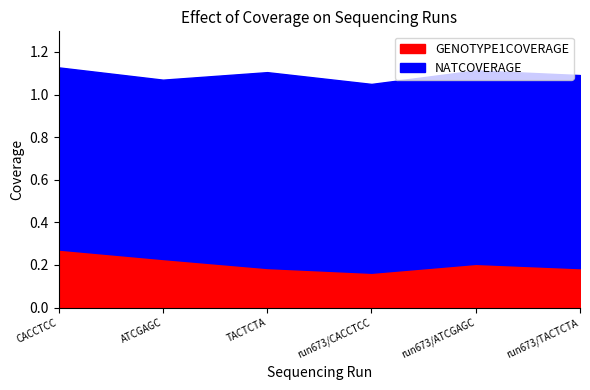

What are all the series names shown in the legend?

GENOTYPE1COVERAGE, NATCOVERAGE